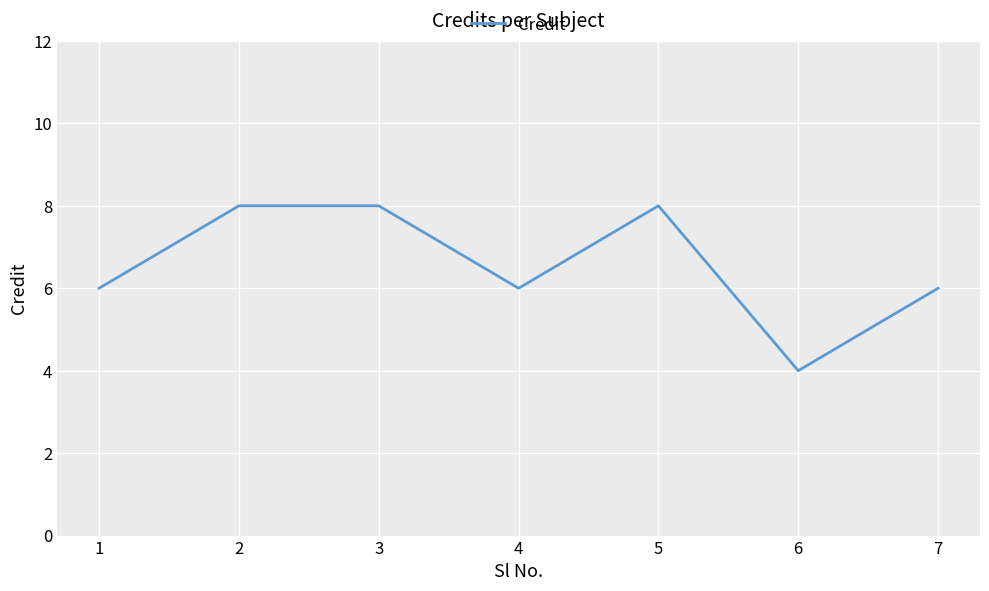

Which category has the lowest value across all series?

6